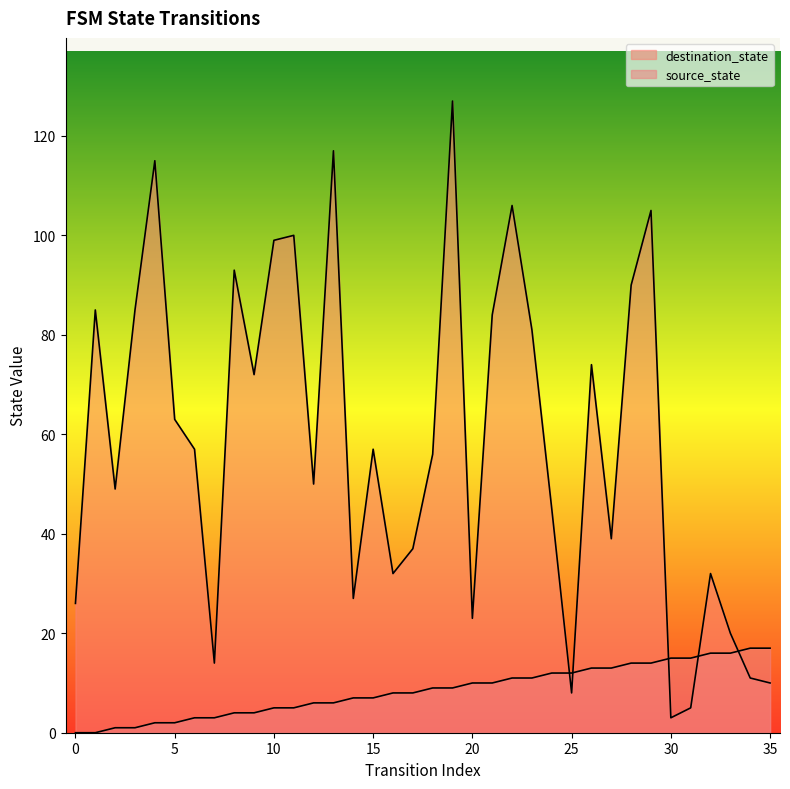

What is the sum of all source_state values?

306